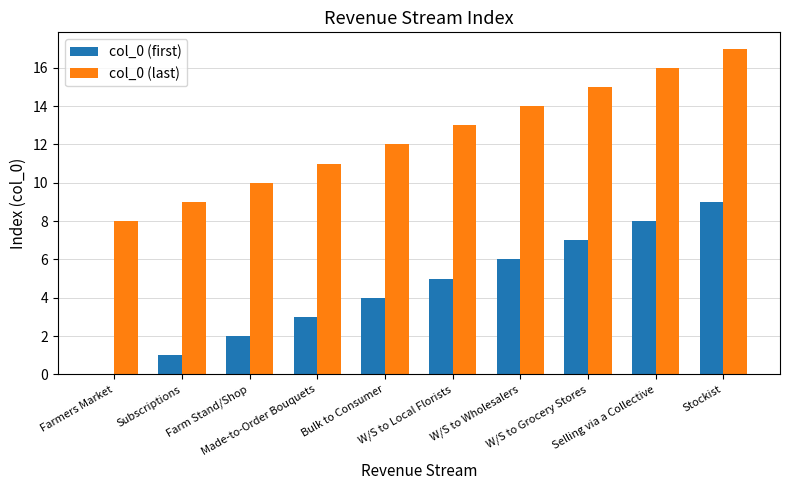

Count the number of categories in the chart.

10